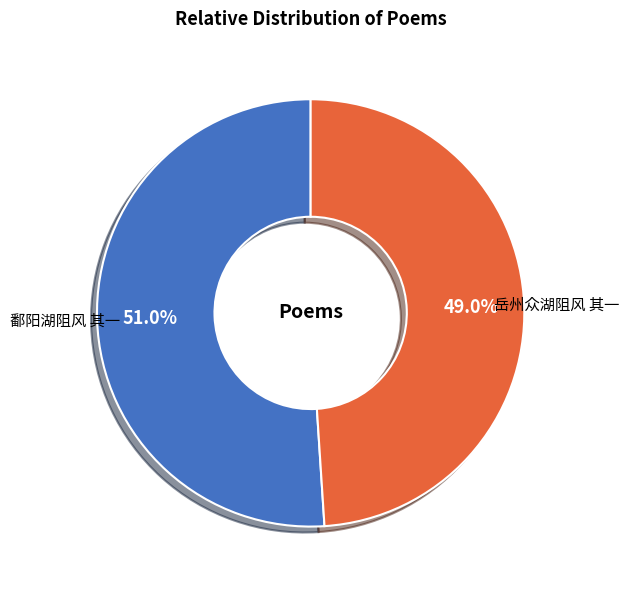

To the nearest percent, what percentage of the pie is 鄱阳湖阻风 其一?

51%